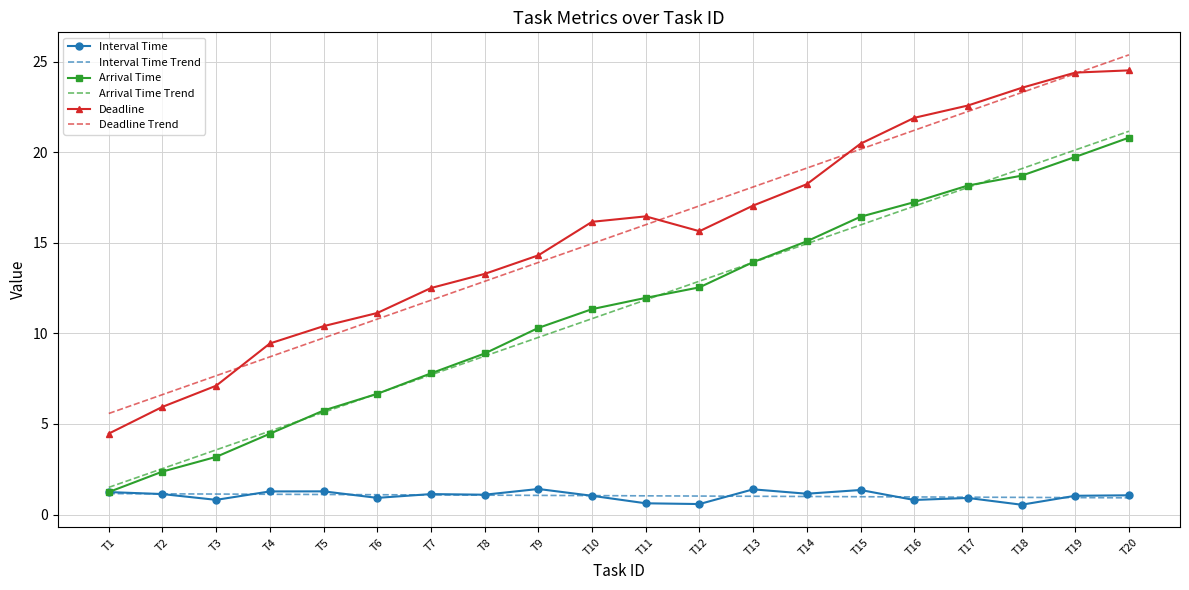

Rank the series at T15 from lowest to highest value.

Interval Time Trend, Interval Time, Arrival Time Trend, Arrival Time, Deadline Trend, Deadline